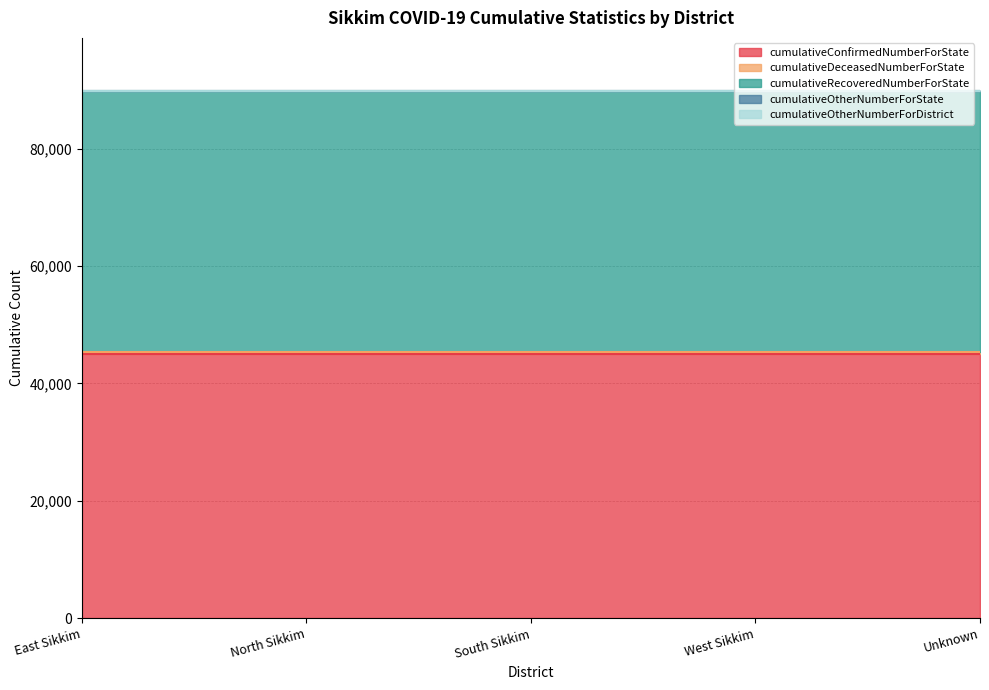

Which series has the largest total across all categories?

cumulativeConfirmedNumberForState